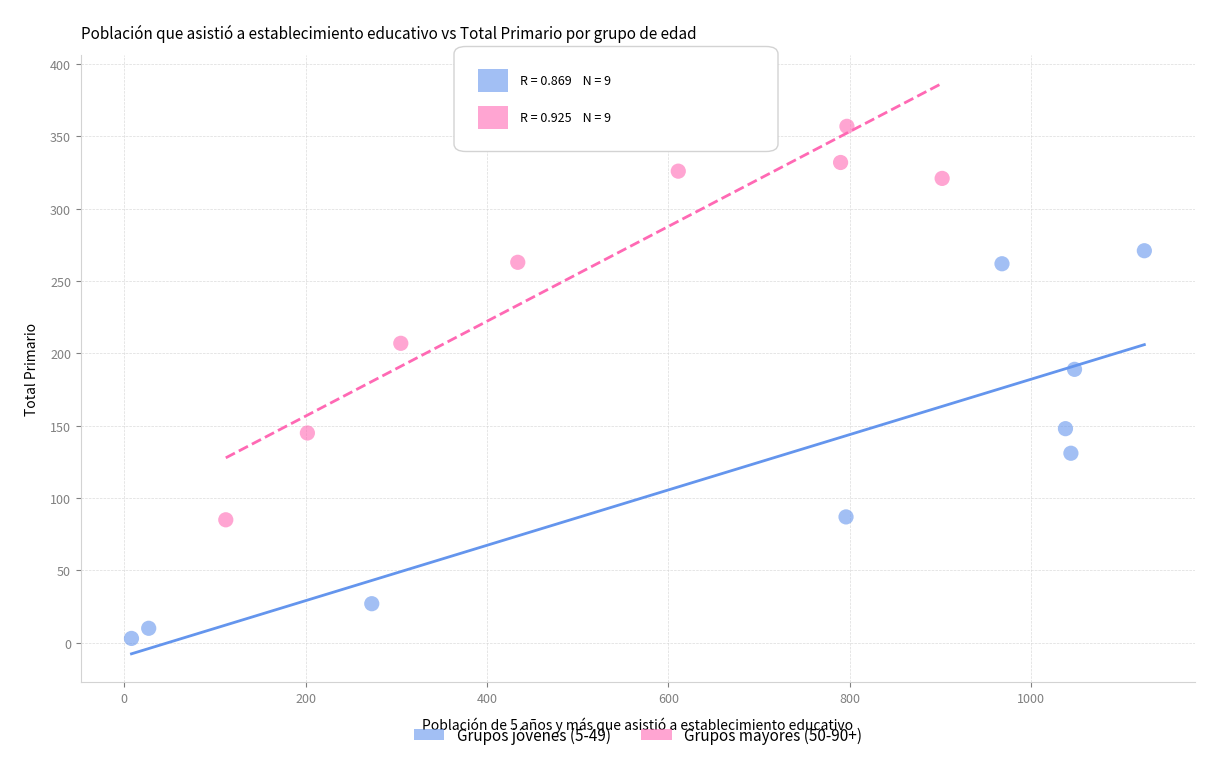

Which series contains the highest Y value?

Grupos mayores (50-90+)